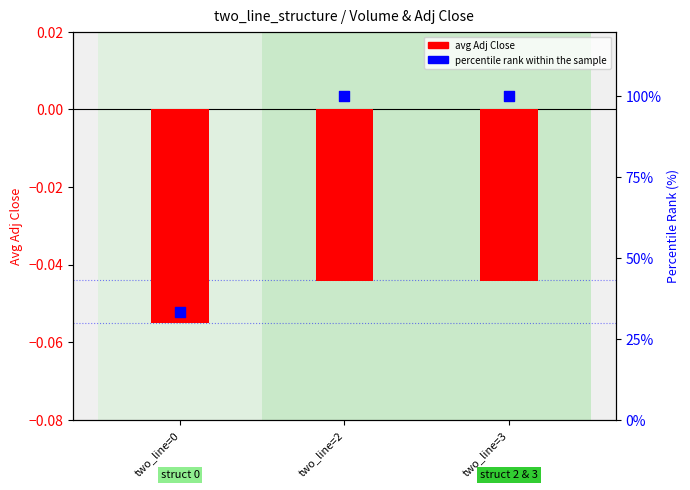

What are all the series names shown in the legend?

avg Adj Close, percentile rank within the sample